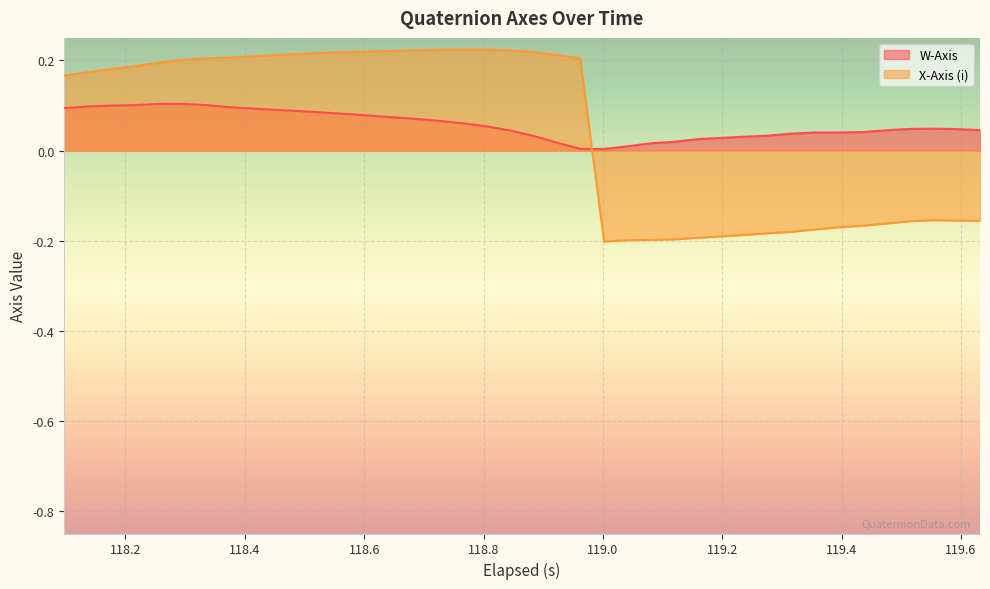

How many data points in X-Axis (i) are above 0?

23